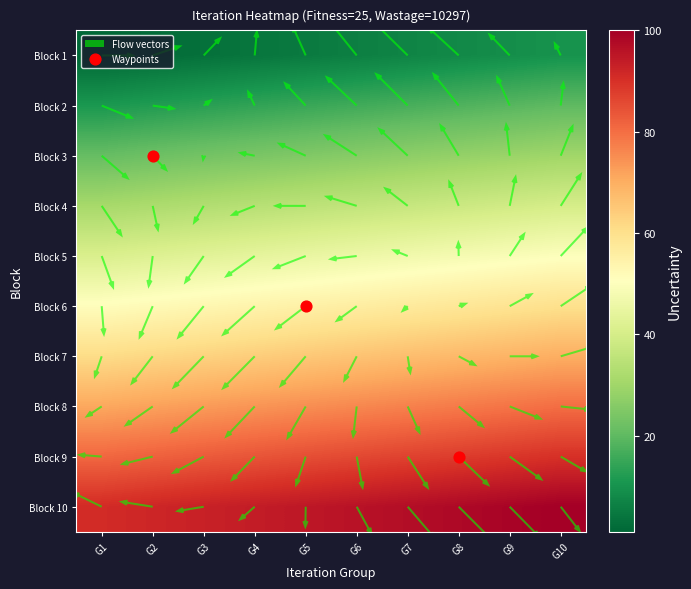

What is the difference between the 2 values at G10 and G1?

9